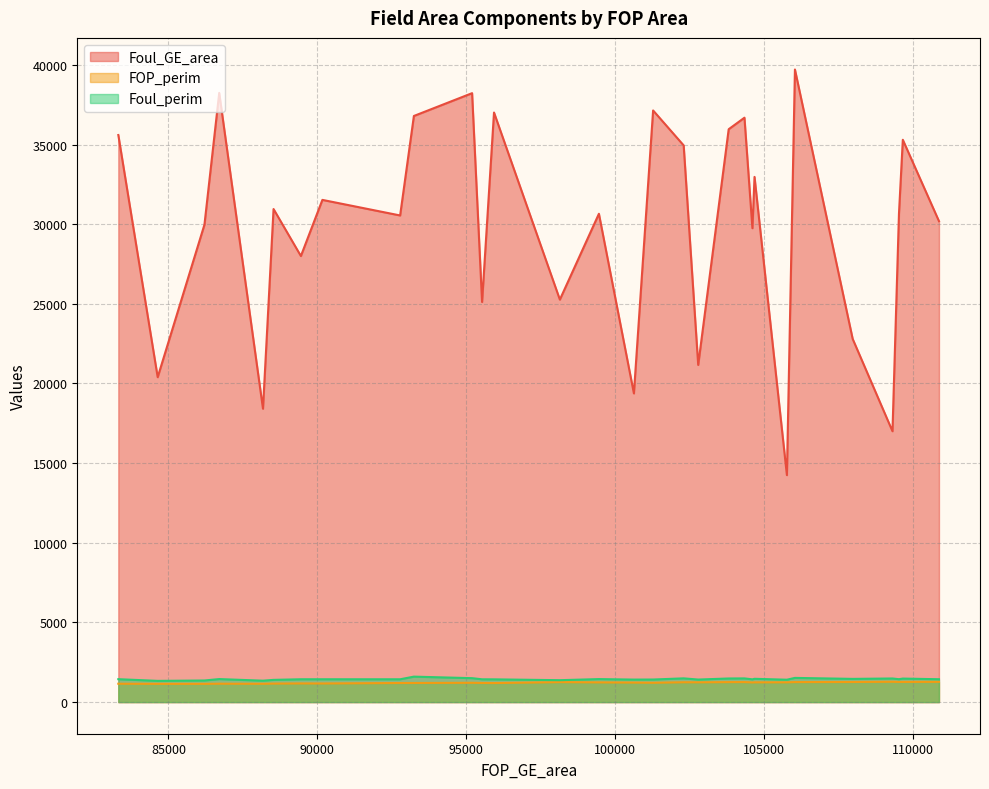

What is the smallest value displayed?

1145